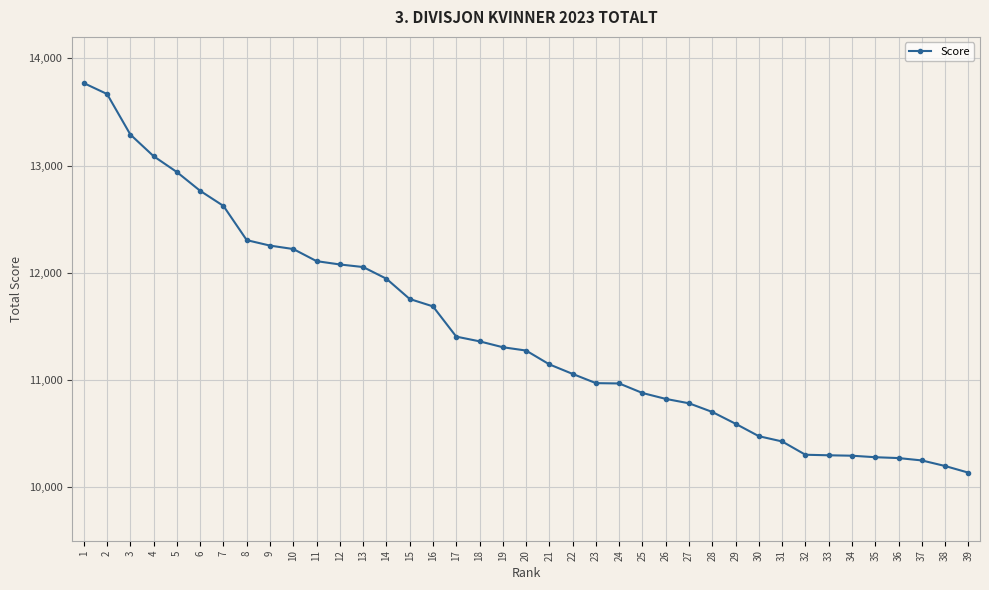

What is the change in value from 1 to 19?

-2464